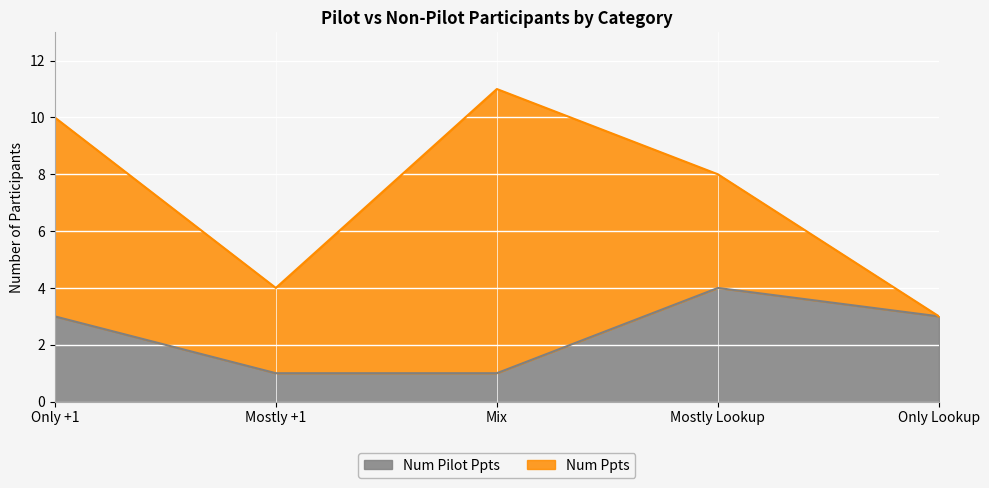

At which category does the chart reach its minimum across all series?

Mostly +1